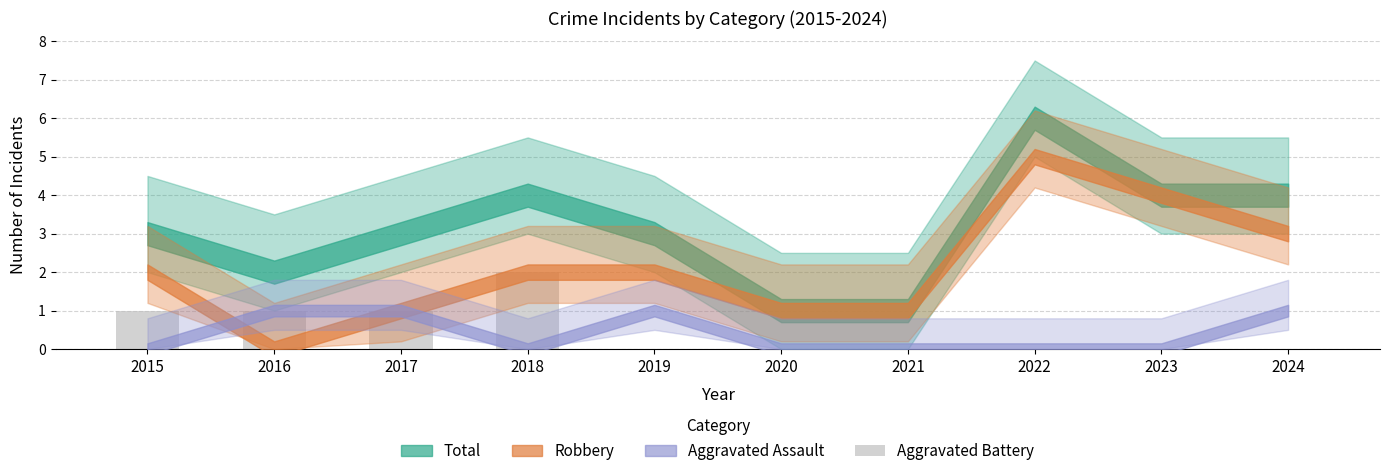

Count the values in the range 0 to 1.

9